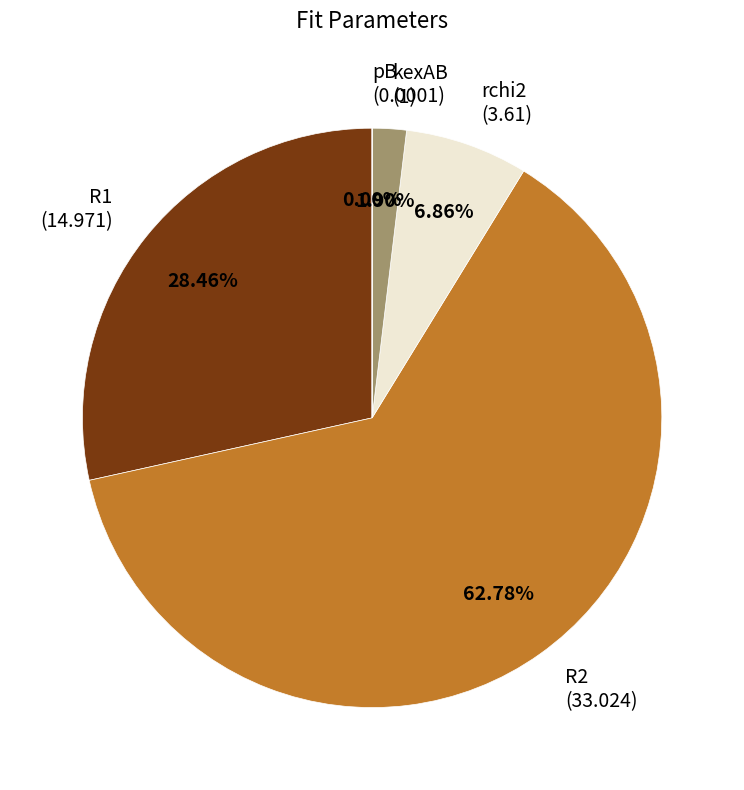

Is the sum of R2 (33.024) and R1 (14.971) greater than half?

Yes